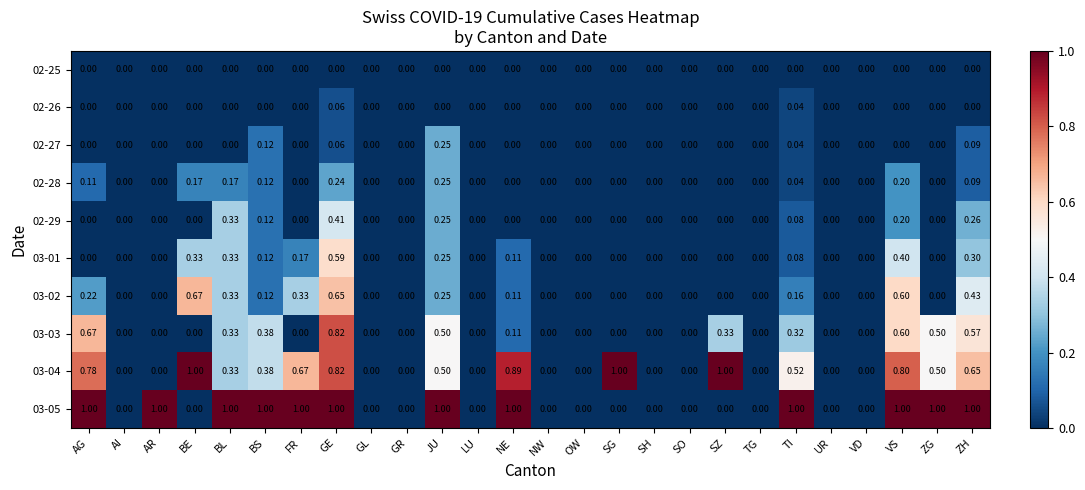

At which label does 02-26 reach its peak?

GE